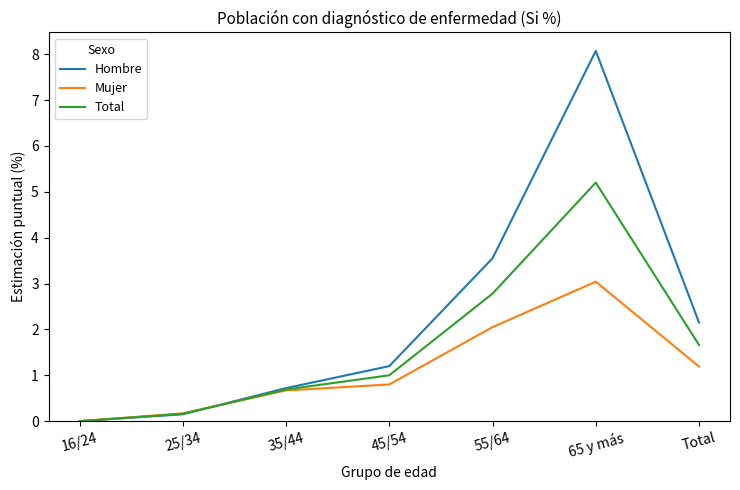

Does the chart display data point markers on the line(s)?

No